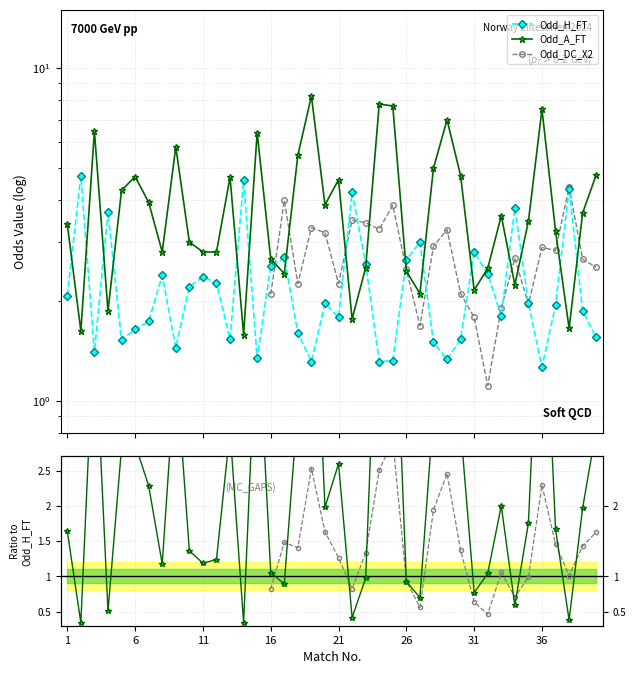

How many intersections are there between Odd_A_FT / Odd_H_FT and Odd_H_FT?

21